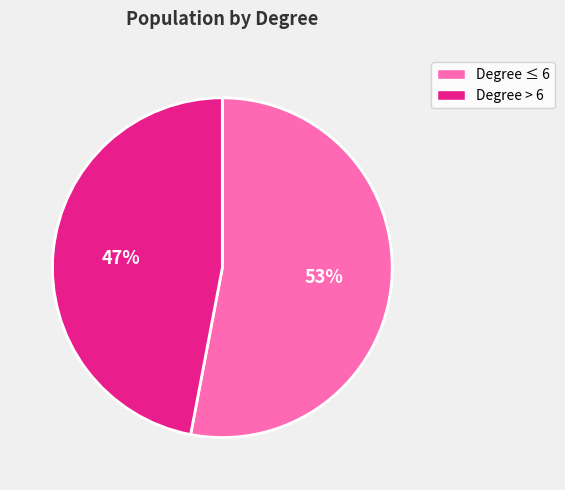

To the nearest percent, what portion does Degree > 6 represent?

47%